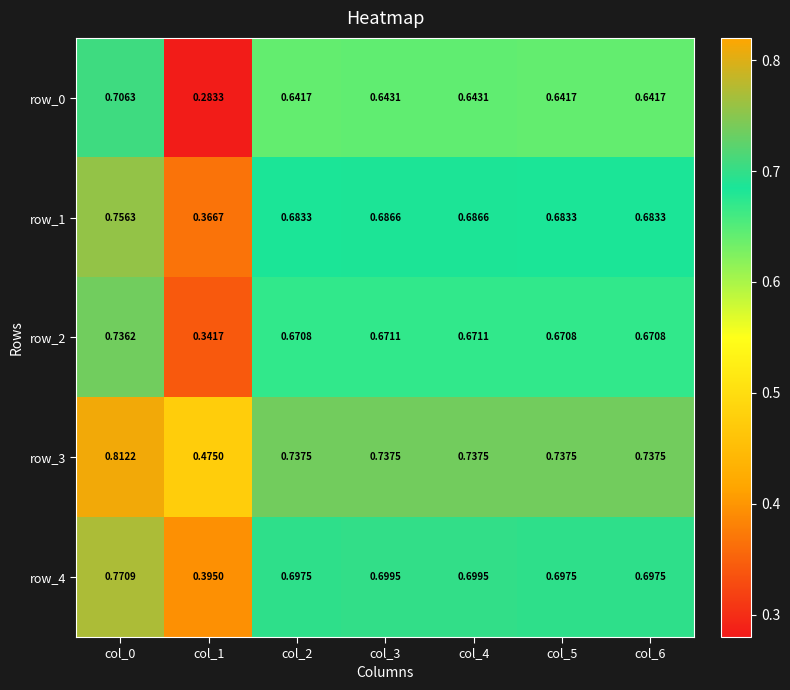

Between col_3 and col_6, which series saw the biggest shift?

row_1